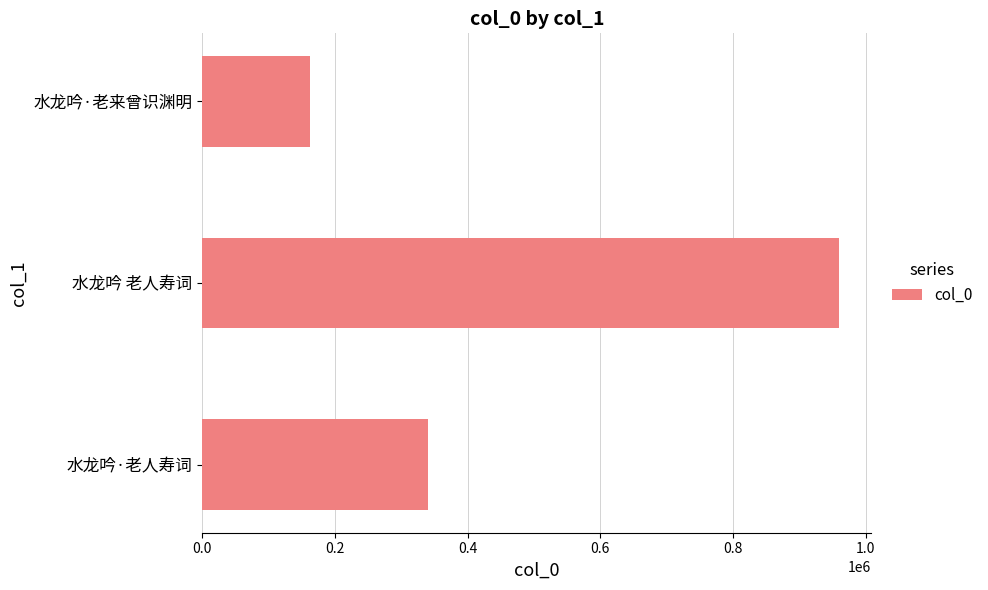

What is the approximate value at 水龙吟·老来曾识渊明, to the nearest 100?

162900